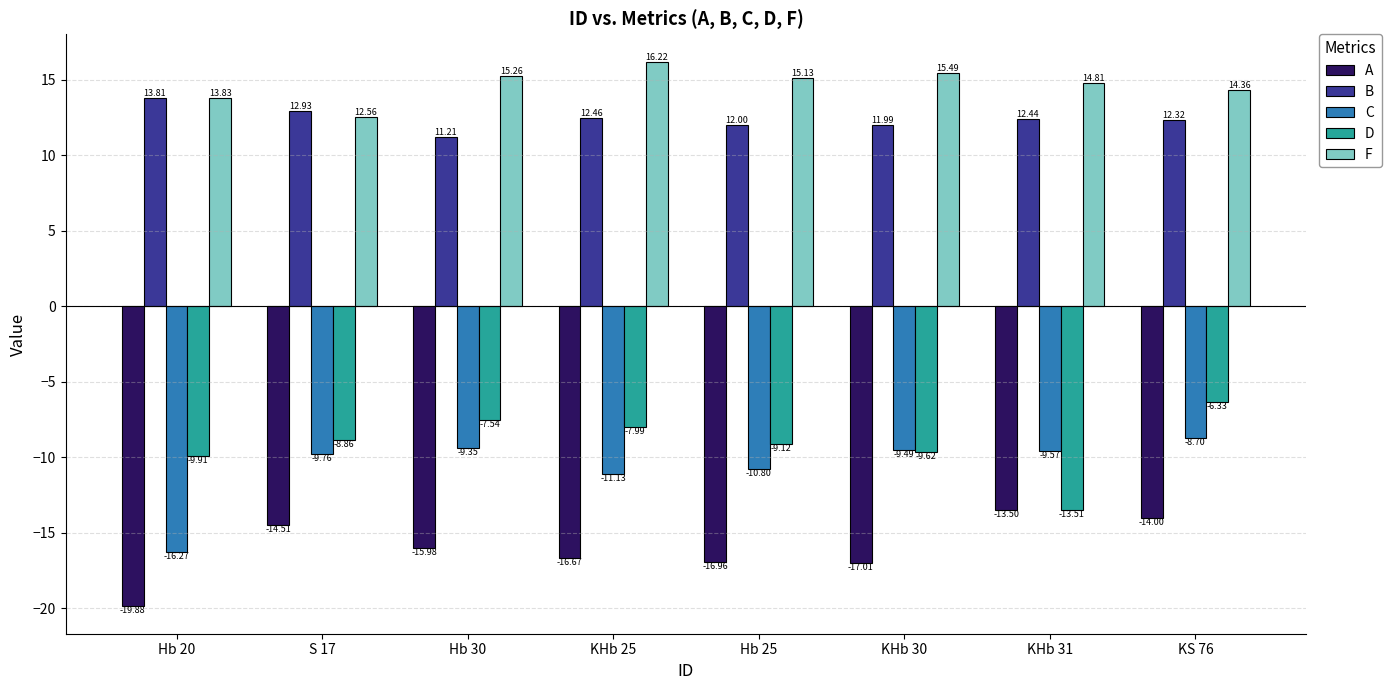

What is the value of the F bar at the 5th from the left?

15.1